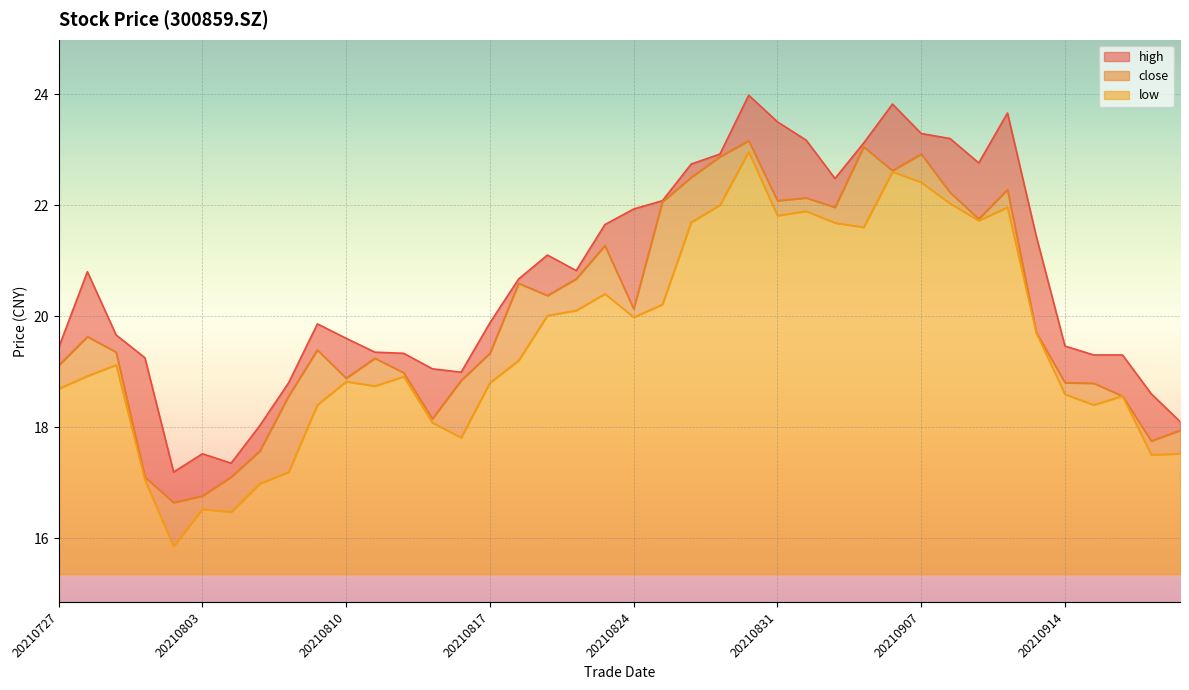

What are all the series names shown in the legend?

high, close, low